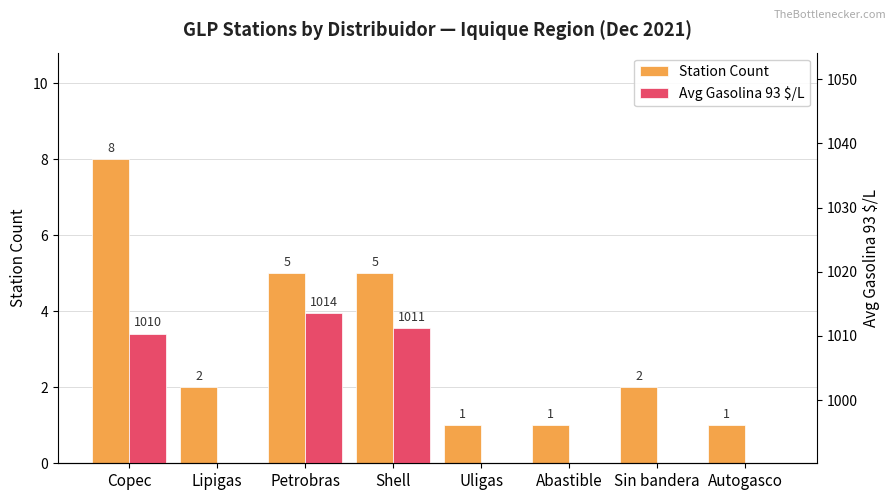

What is the lowest value of the Station Count series?

1.0